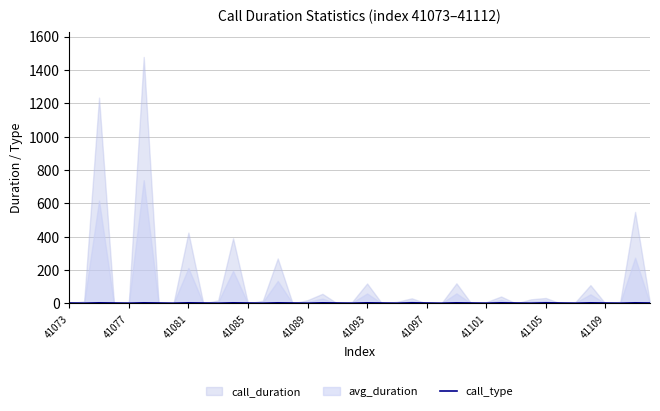

Which has a higher value, 25 or 13?

25